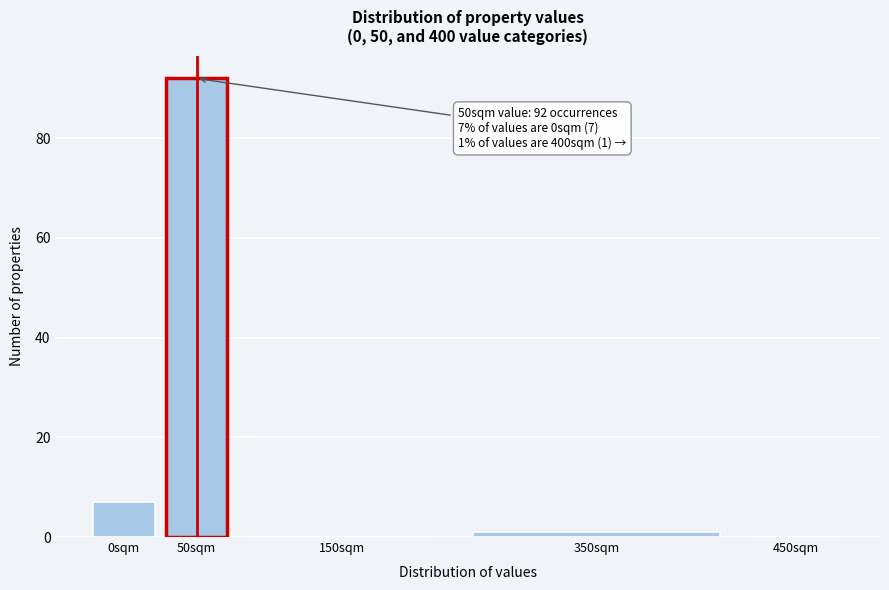

Reading left to right, what are all the values shown in this chart?

0sqm=7	50sqm=92	150sqm=0	350sqm=1	450sqm=0